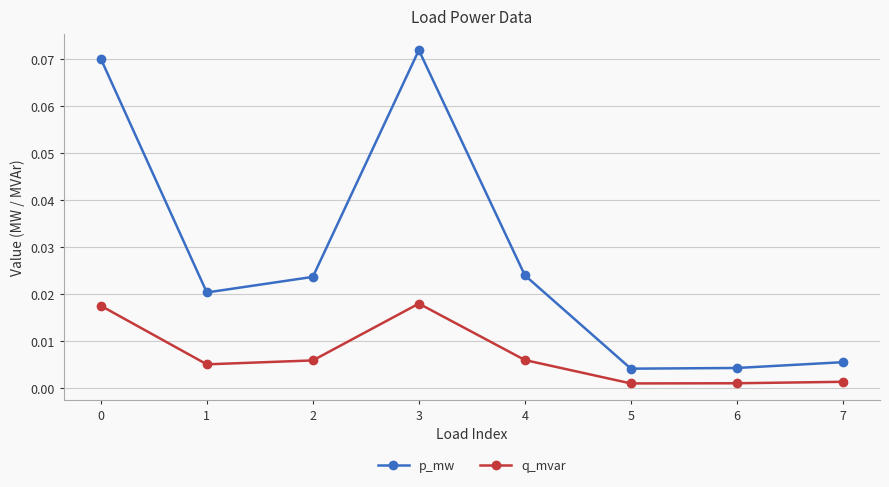

Which series changed the most between 1 and 6?

p_mw